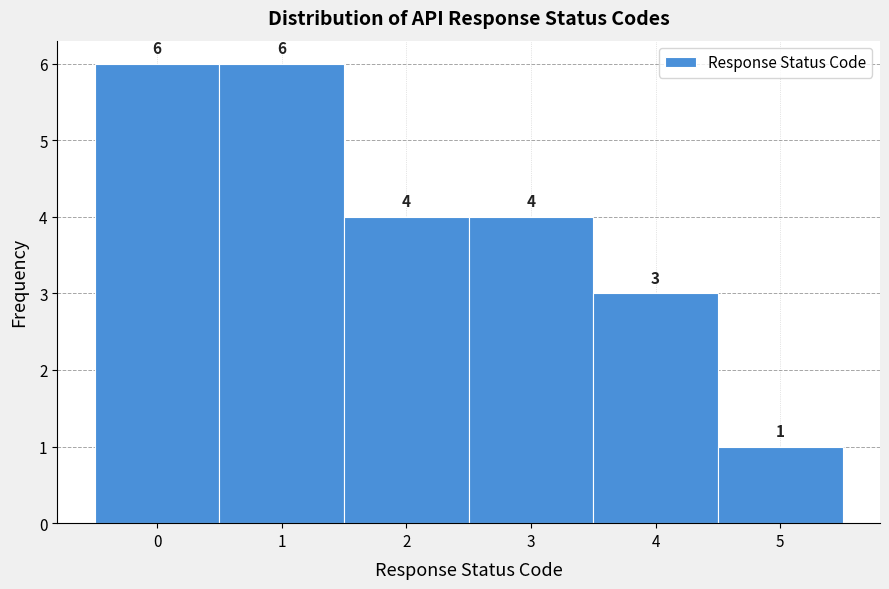

What is the height of the bar covering 0.5 to 1.5 on the x-axis?

6